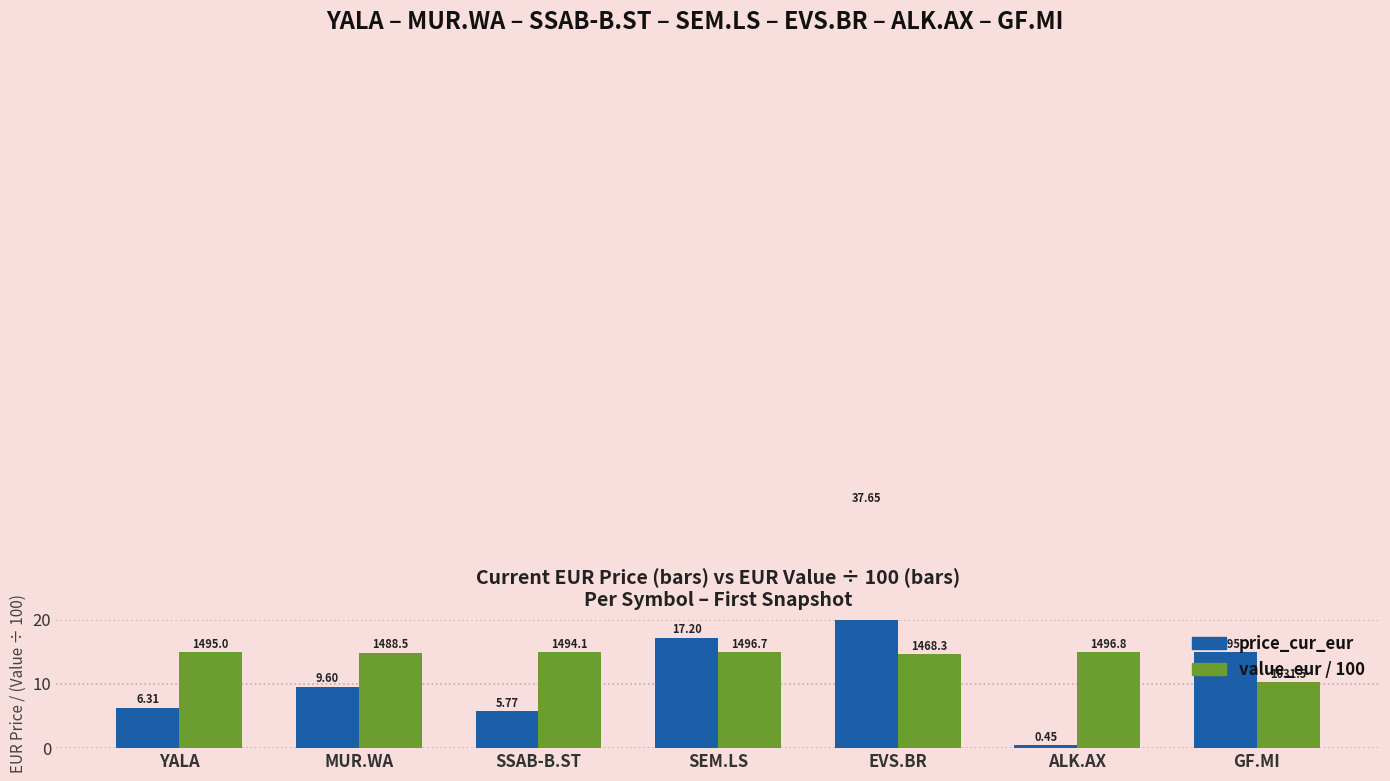

What is the label of the 4th bar from the left?

SEM.LS